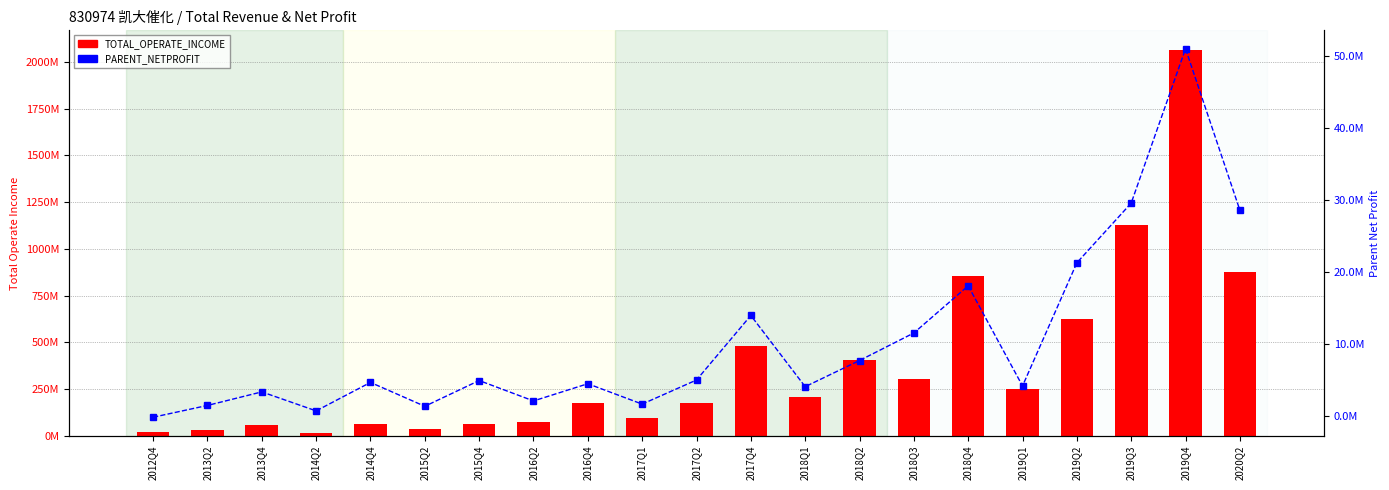

What is the highest value of the PARENT_NETPROFIT series?

50950028.4